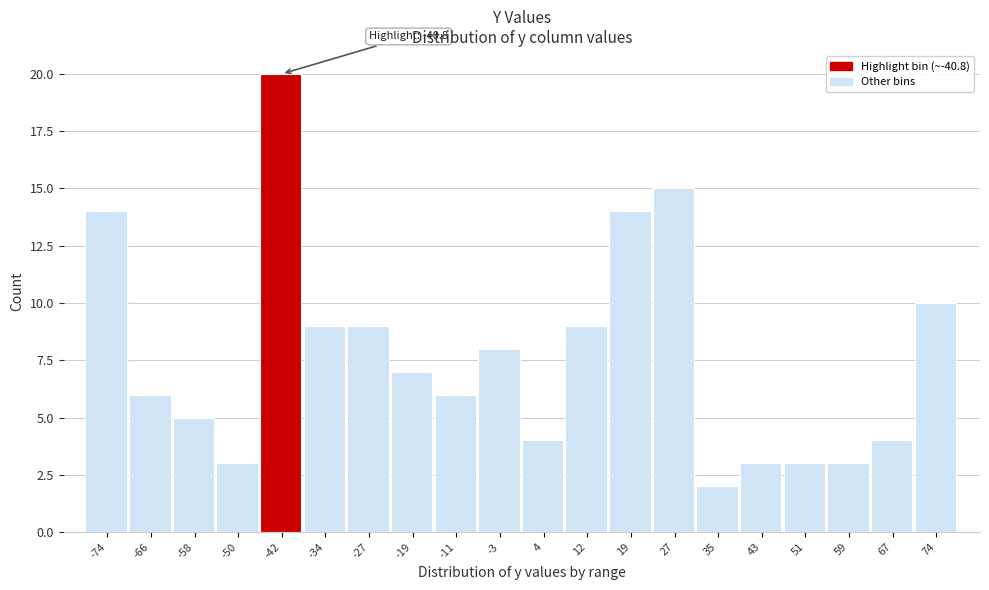

Reading right to left, transcribe all the data shown in this chart.

74=10	67=4	59=3	51=3	43=3	35=2	27=15	19=14	12=9	4=4	-3=8	-11=6	-19=7	-27=9	-34=9	-42=20	-50=3	-58=5	-66=6	-74=14